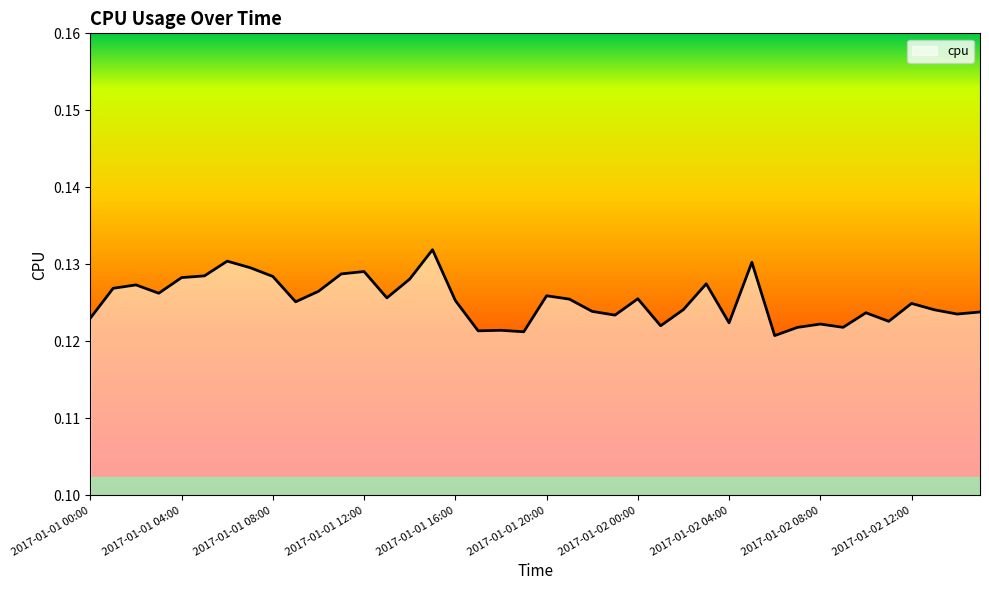

How many lines are shown in the chart?

1